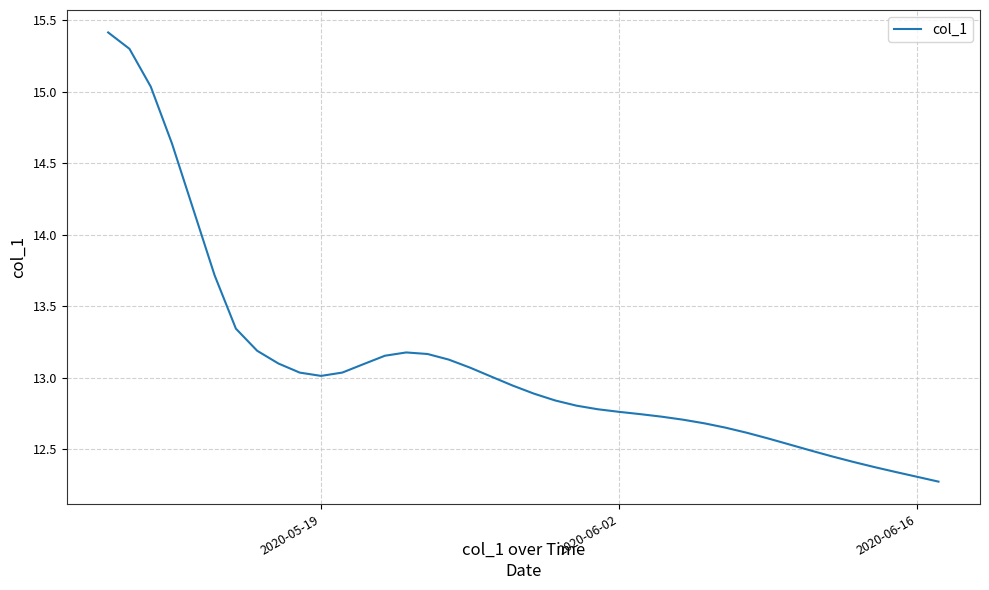

What is the sum of all values?

523.7